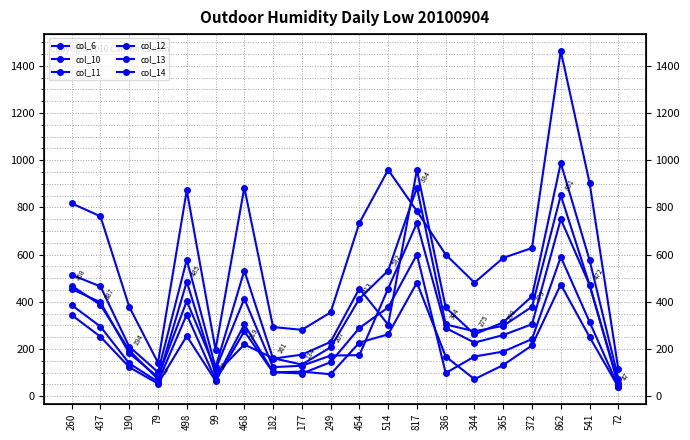

Which series has the largest range (max minus min)?

col_12